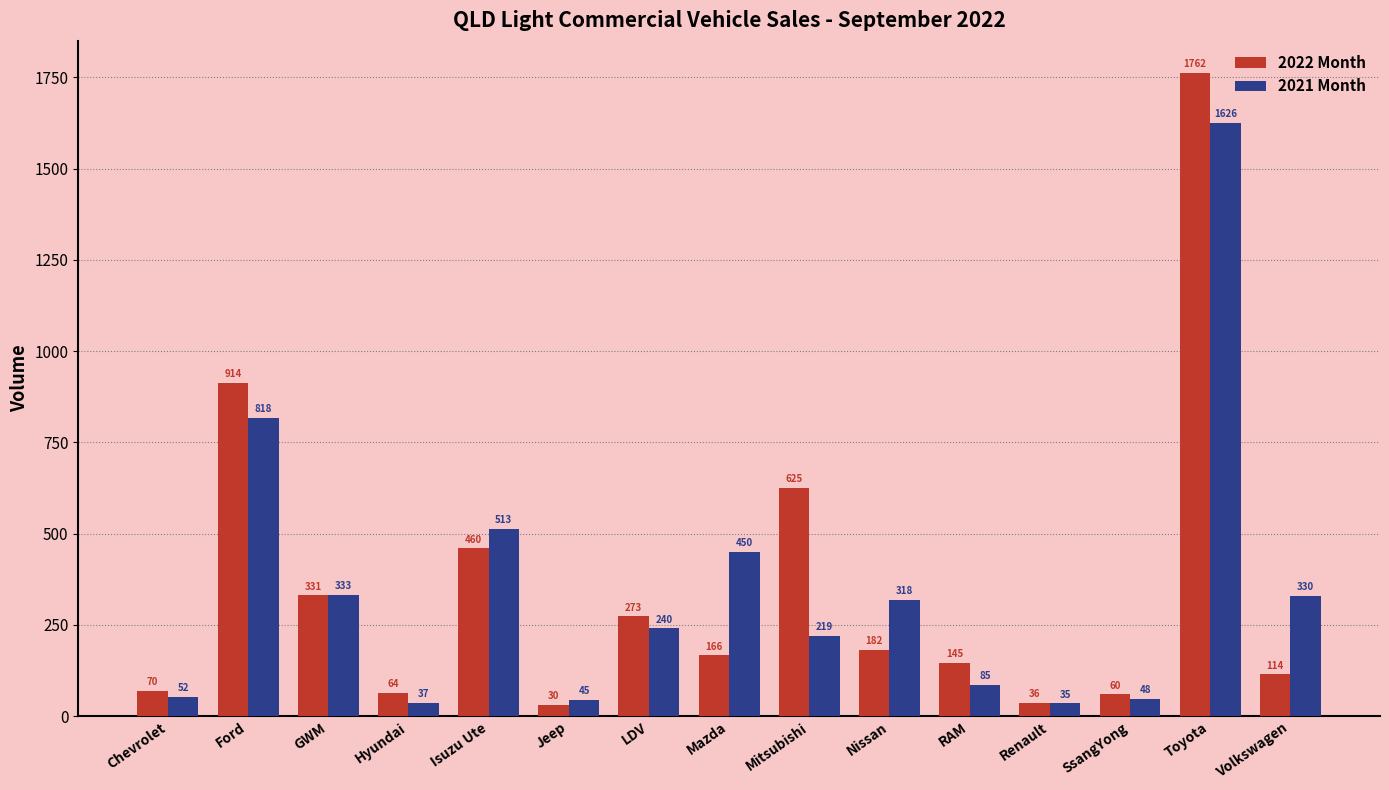

What is the value of the 2022 Month bar at the 6th from the left?

30